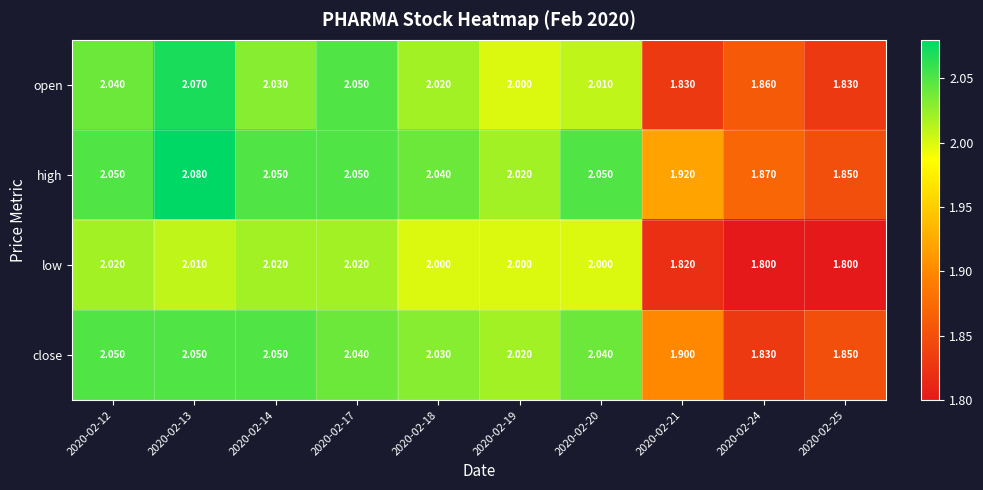

Which series has the largest range (max minus min)?

open